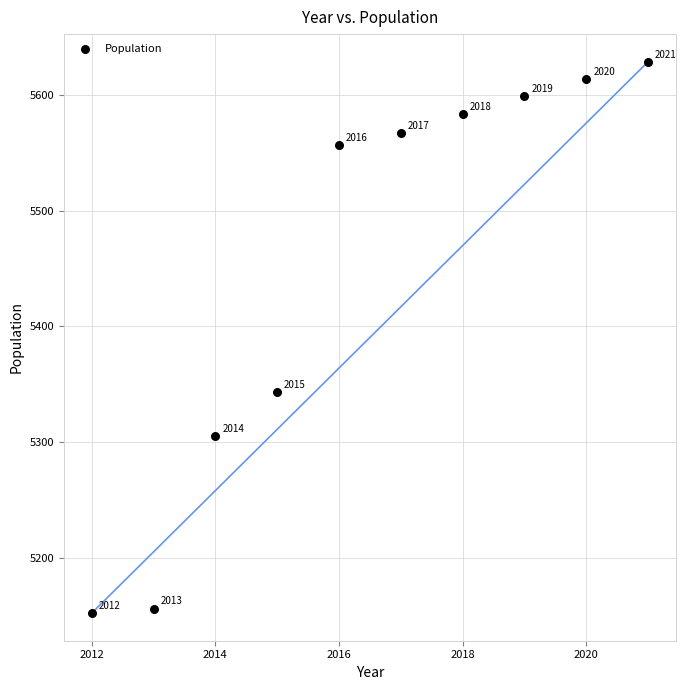

What Y value in the scatter plot is closest to 5390?

5343